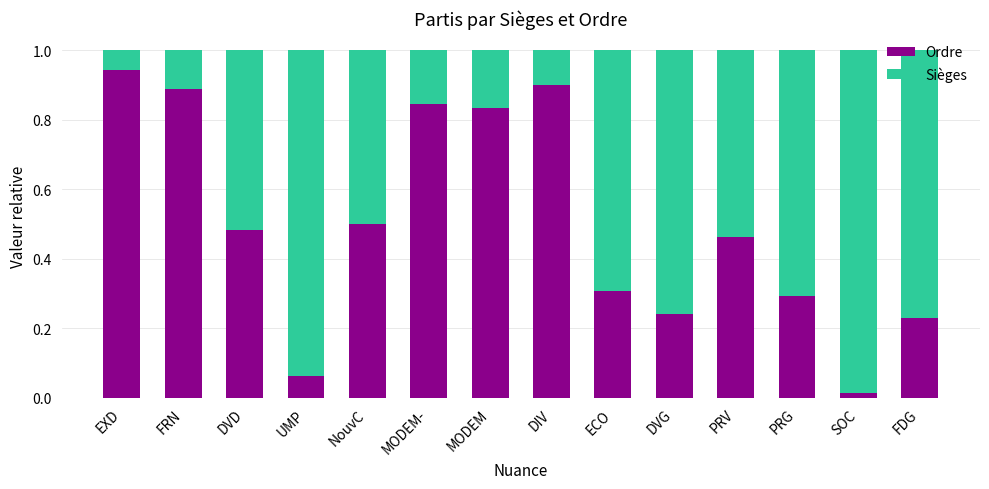

The value of Ordre at UMP is 0.0. True or false?

False